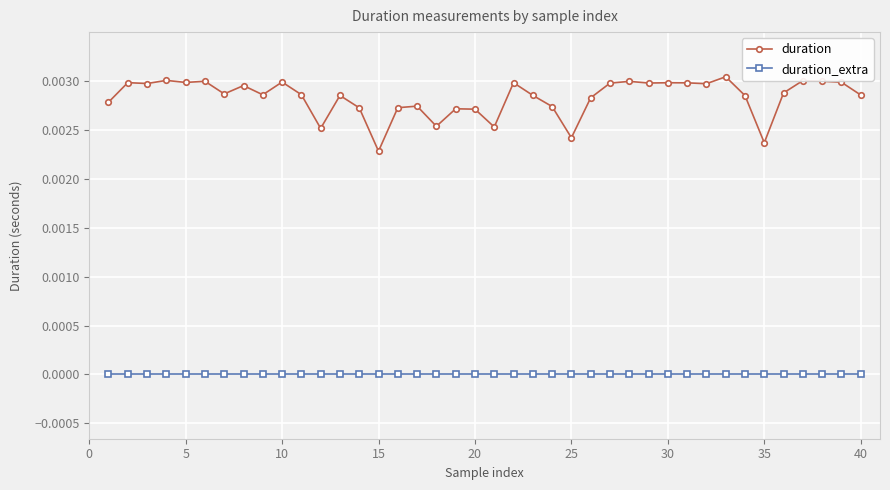

List the series in order of their peak value, lowest first.

duration_extra, duration